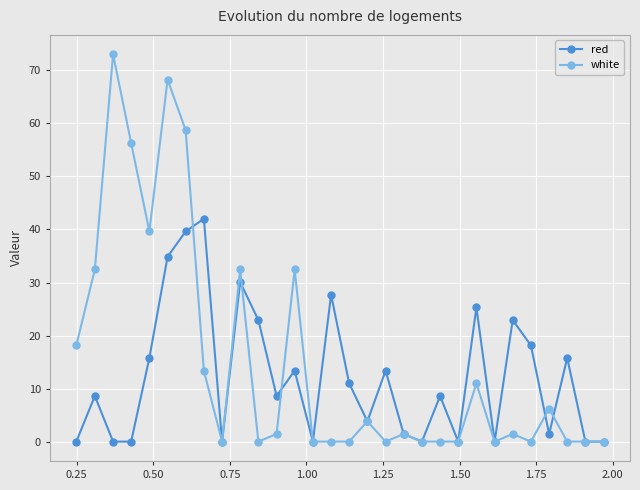

Which series has the widest spread of values?

white